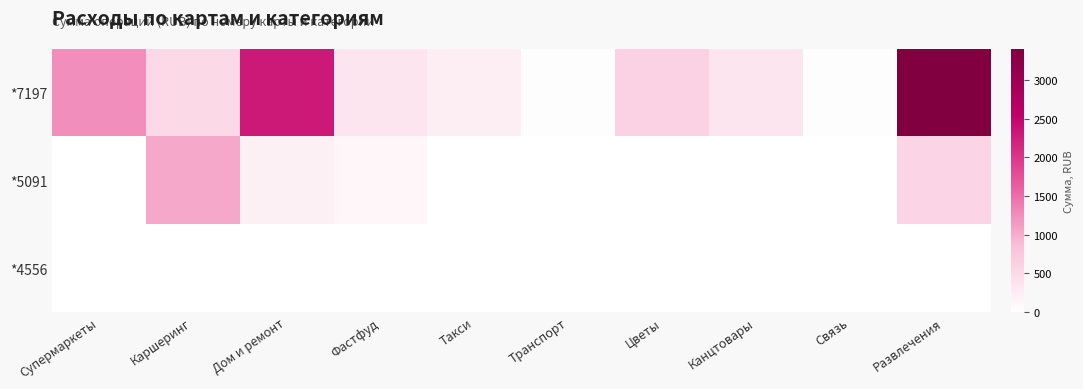

At Развлечения, list the series in order from largest to smallest.

*7197, *5091, *4556